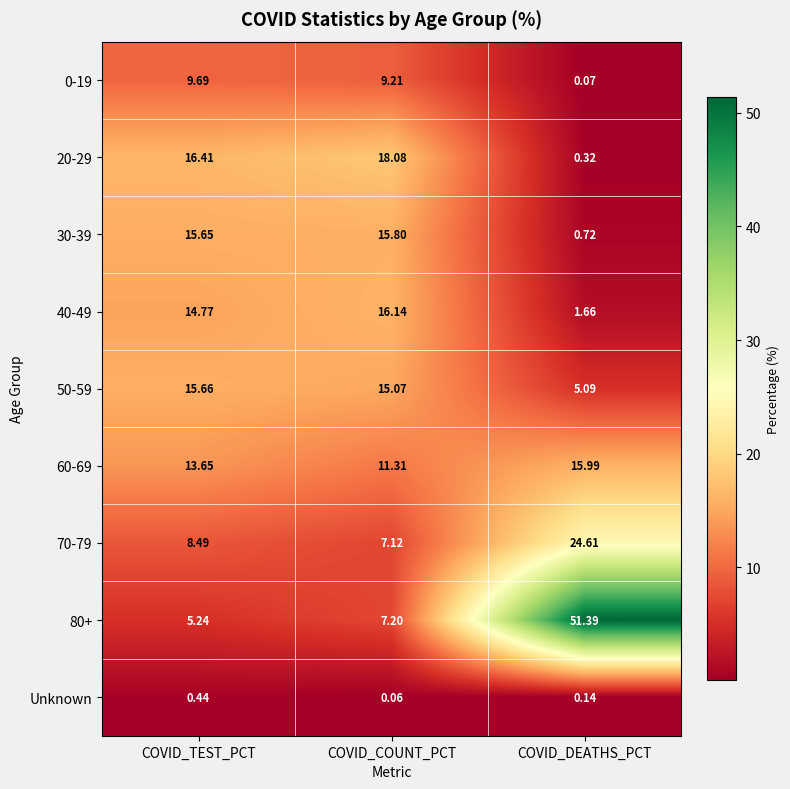

Where is 50-59 nearest to the value 10?

COVID_DEATHS_PCT